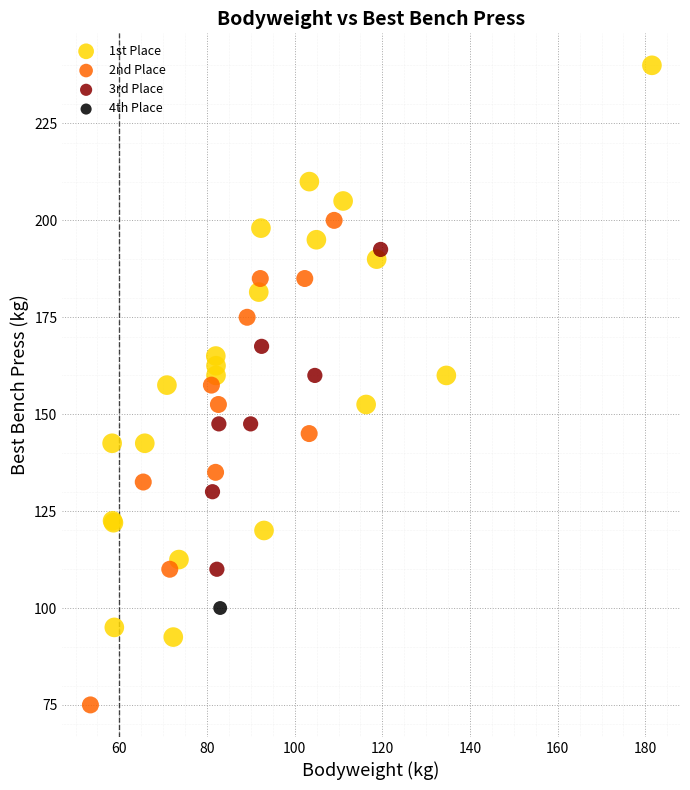

Which series reaches the minimum Y coordinate?

2nd Place